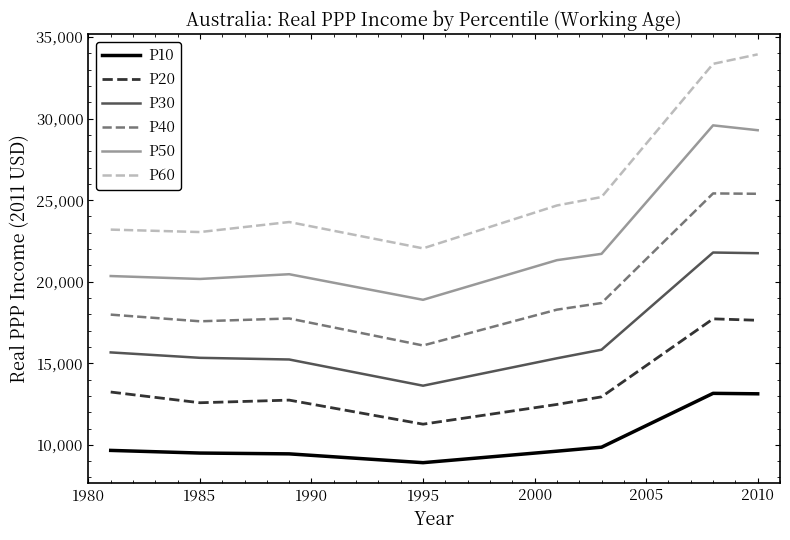

In P10, how many points are higher than both neighbors (excluding endpoints)?

1